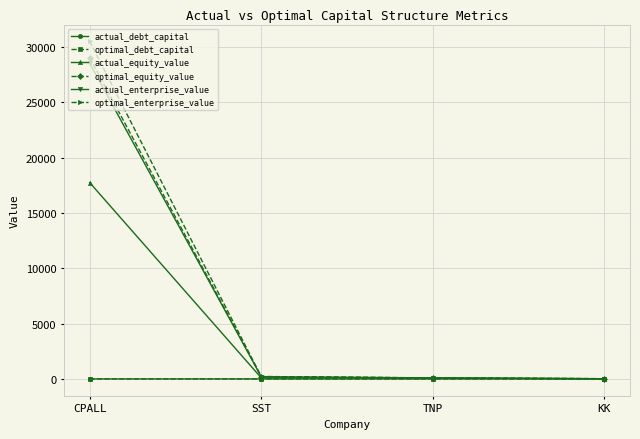

Which series has the largest range (max minus min)?

optimal_enterprise_value